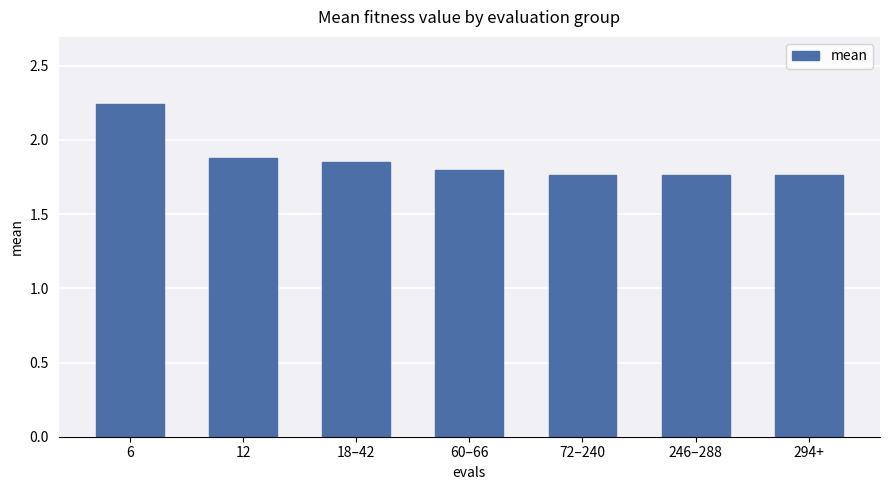

Which category has the highest value across all series?

6